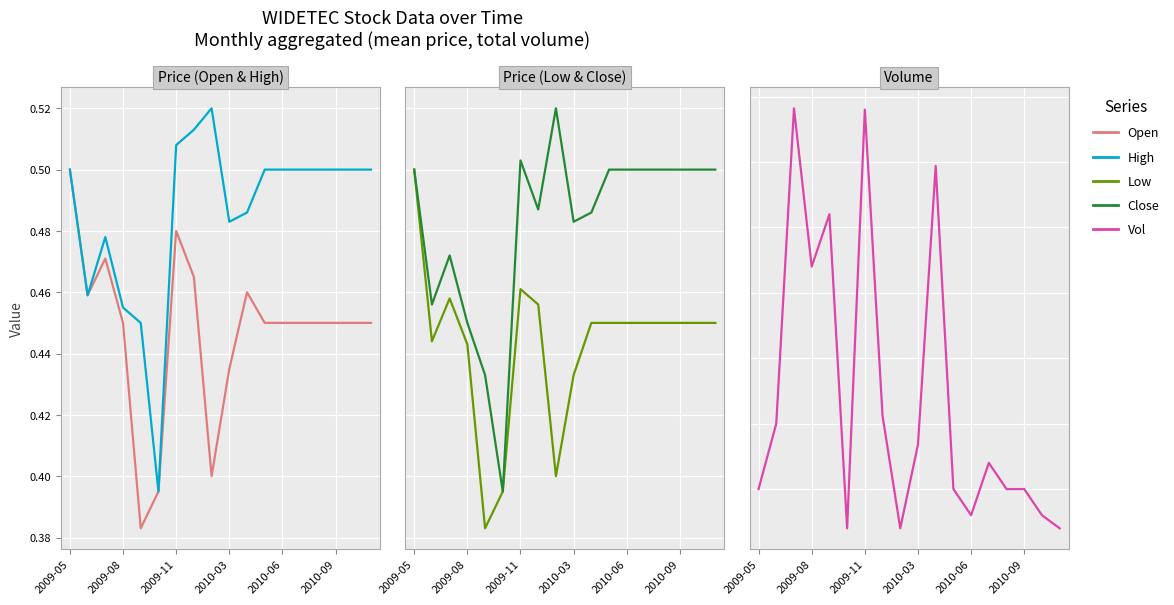

Count the close values in the range 0 to 1.

18